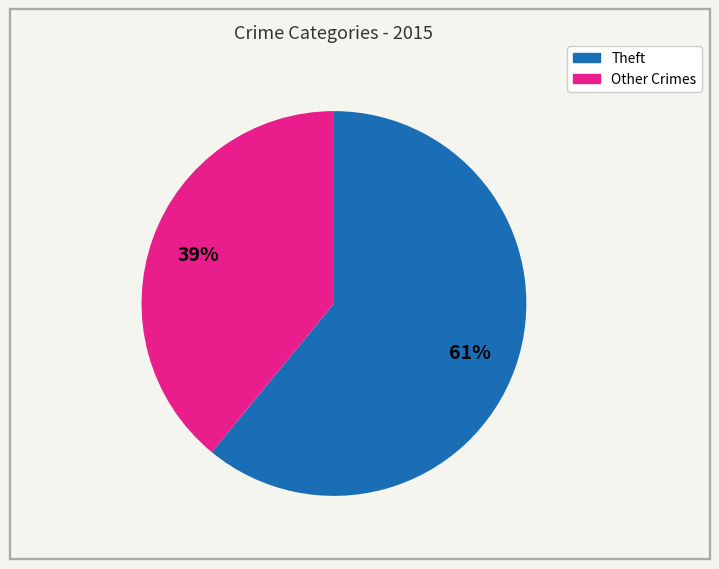

To the nearest percent, what is the average slice percentage?

50%